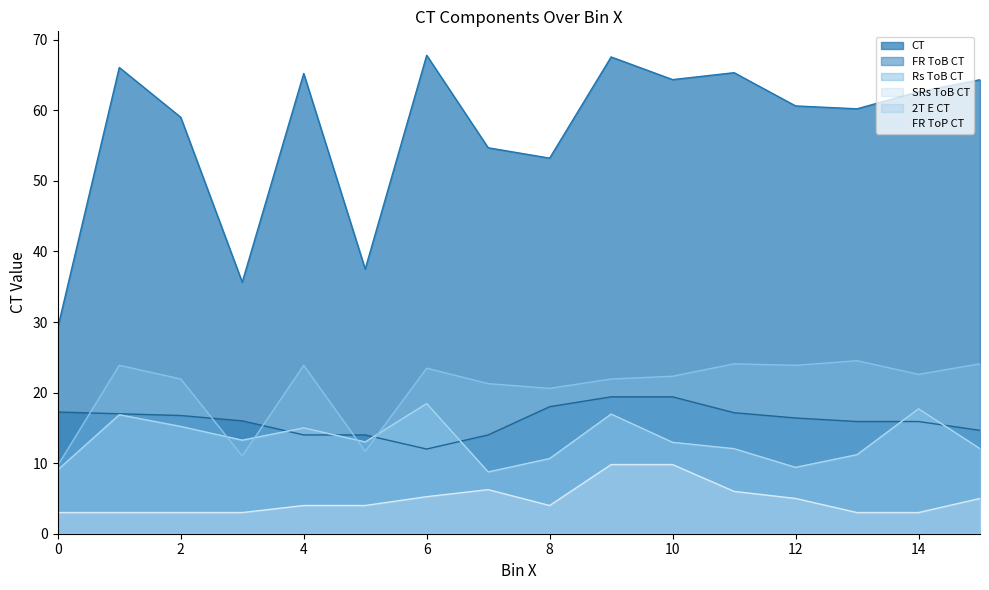

What is the minimum value for SRs ToB CT?

8.8